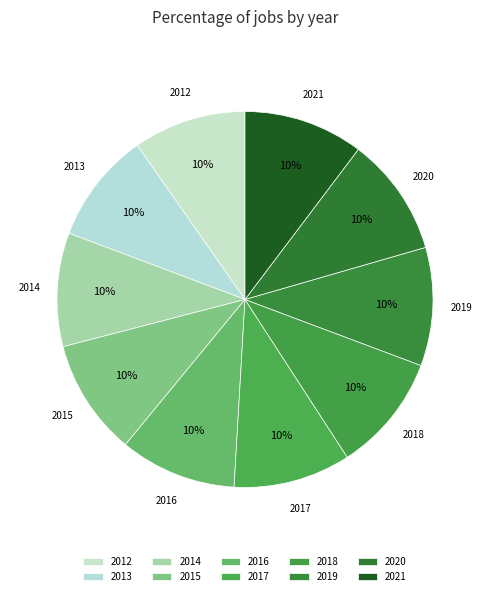

Is it true that 2013 is 10% of the pie?

True